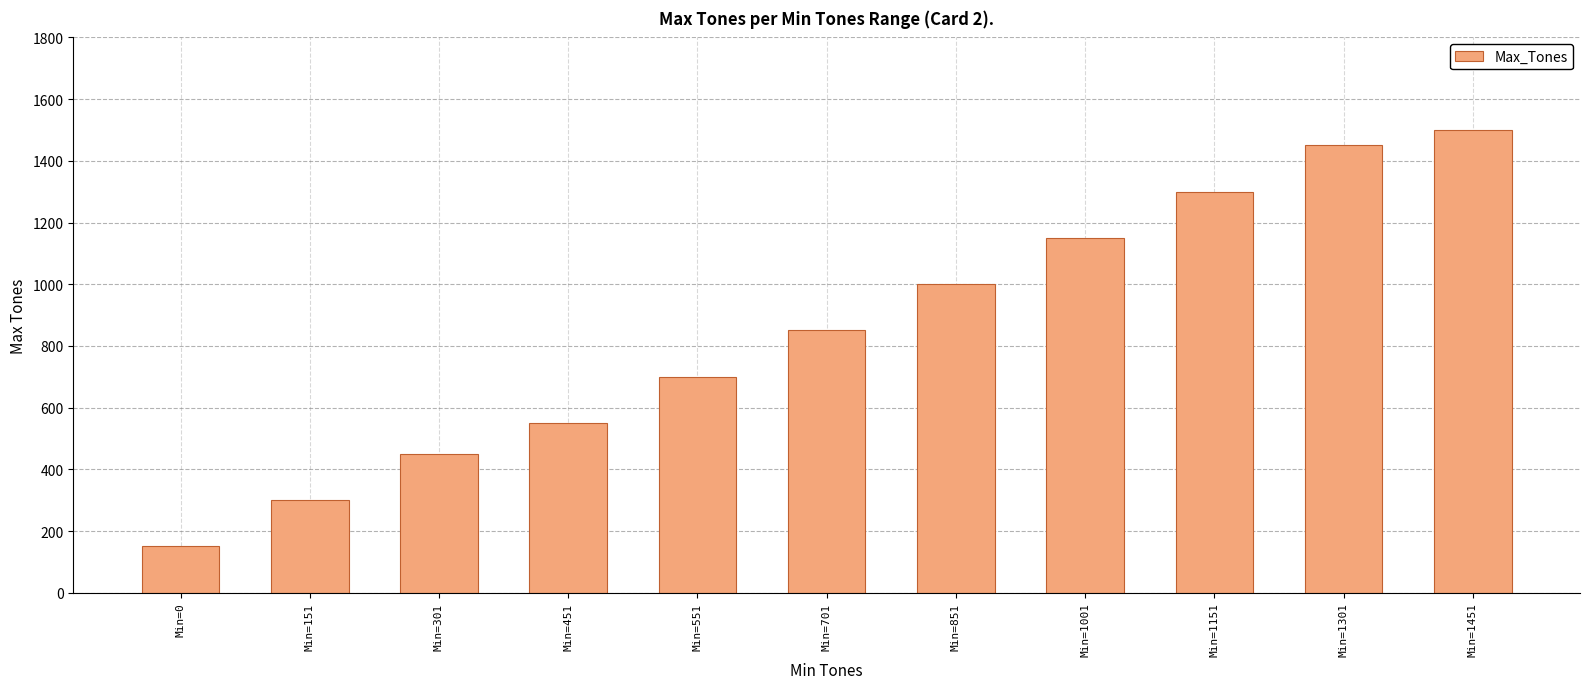

Reading left to right, what are all the values shown in this chart?

Min=0=150	Min=151=300	Min=301=450	Min=451=550	Min=551=700	Min=701=850	Min=851=1000	Min=1001=1150	Min=1151=1300	Min=1301=1450	Min=1451=1500